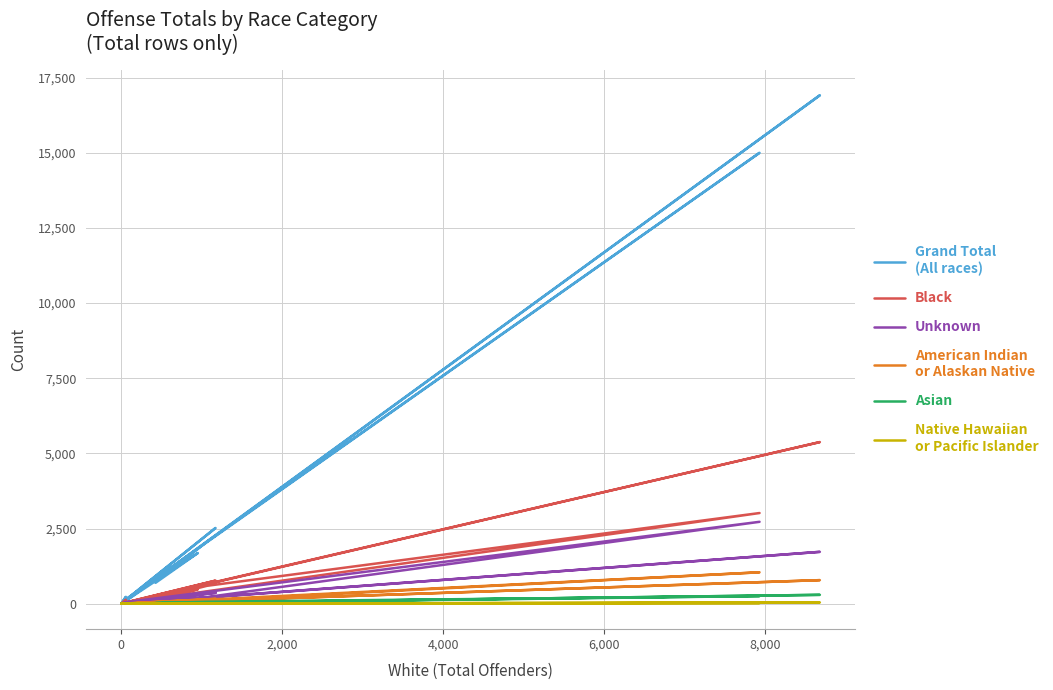

At how many categories does at least one series exceed 9264?

2